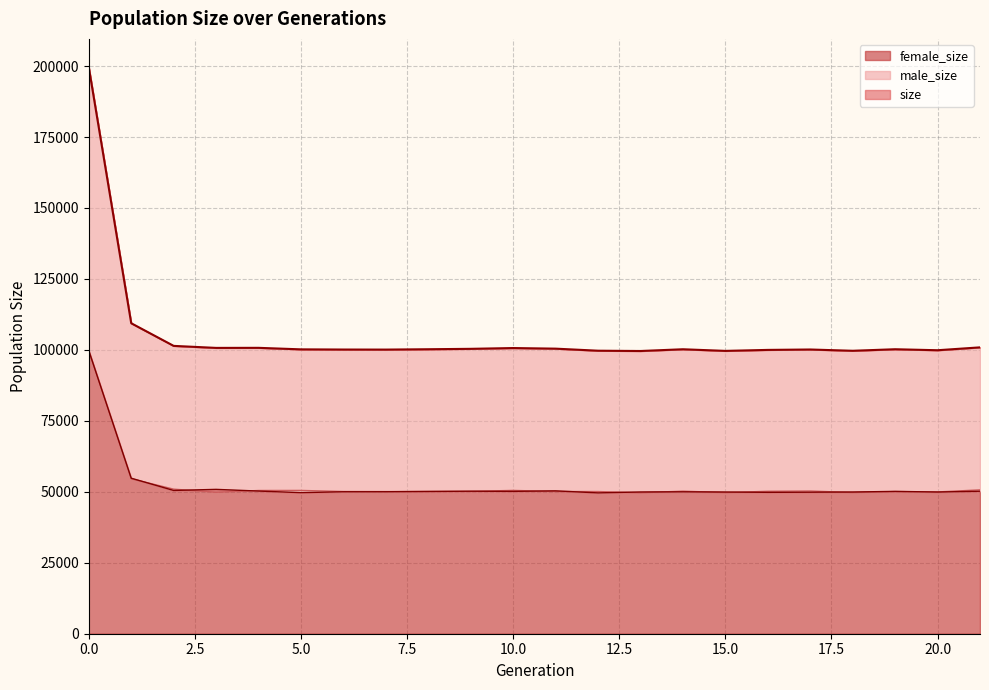

Which series has the largest range (max minus min)?

size